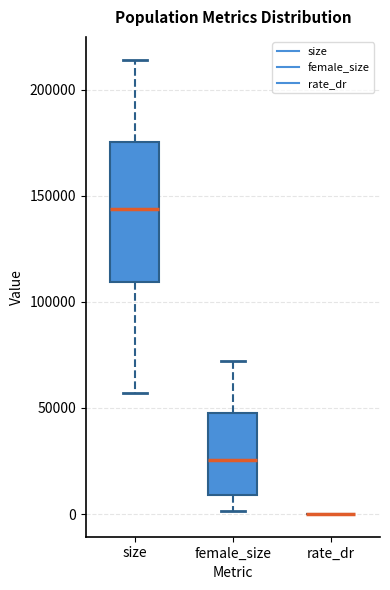

Reading left to right, read every box against the y-axis: the position of its median line, the range the box covers, and the ends of its whiskers. The values are not printed on the chart, so give them approximately, as read against the axis.

size: median 145000, box 110000 to 175000, whiskers 55000 to 215000
female_size: median 25000, box 10000 to 45000, whiskers 0 to 70000
rate_dr: box collapsed to a line at 0, whiskers 0 to 0